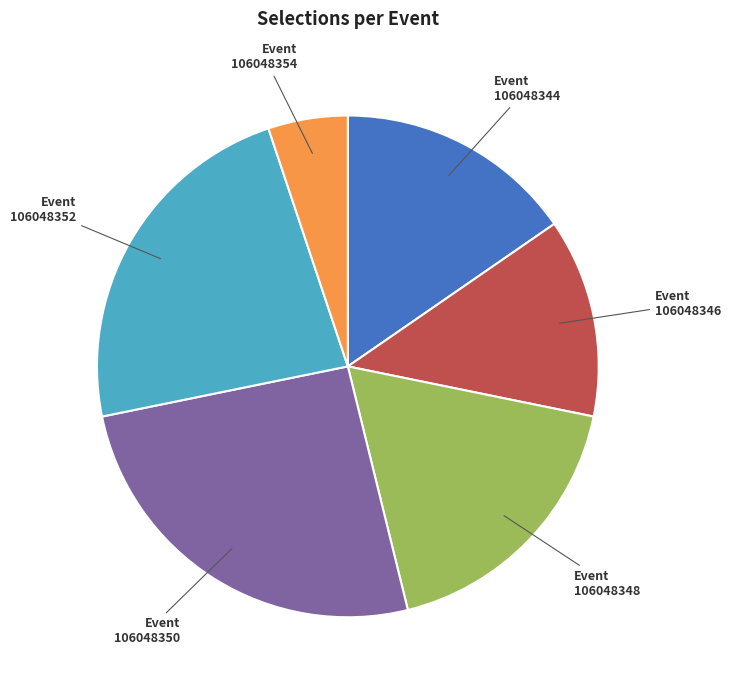

Which has a higher value, 106048348 or 106048352?

106048352